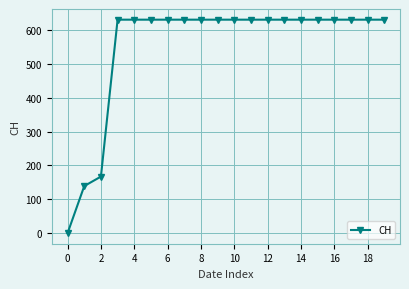

Reading left to right, what are all the values shown in this chart?

0	139	167	631	631	631	631	631	631	631	631	631	631	631	631	631	631	631	631	631